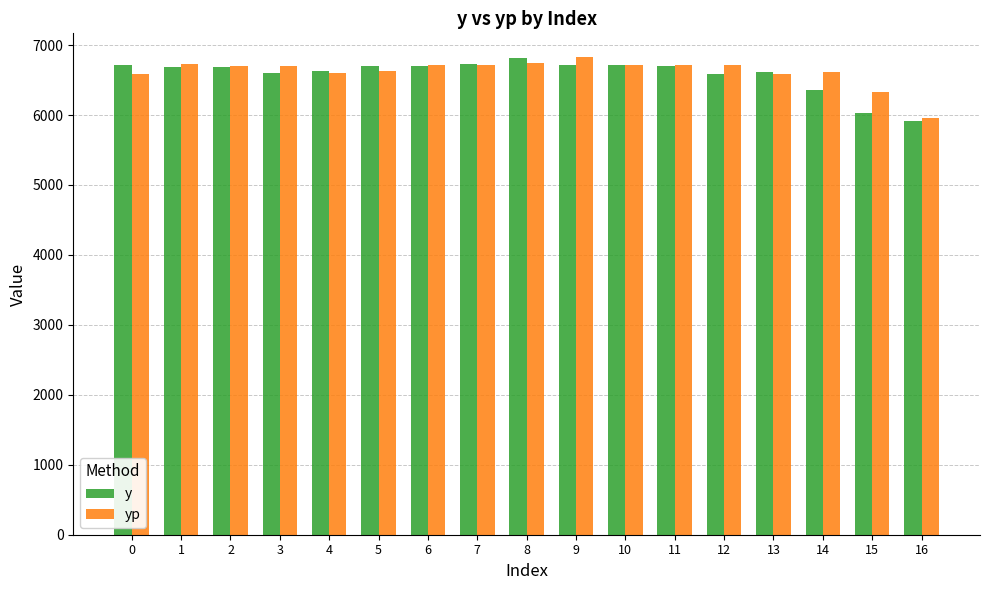

What is the highest value of the y series?

6810.0